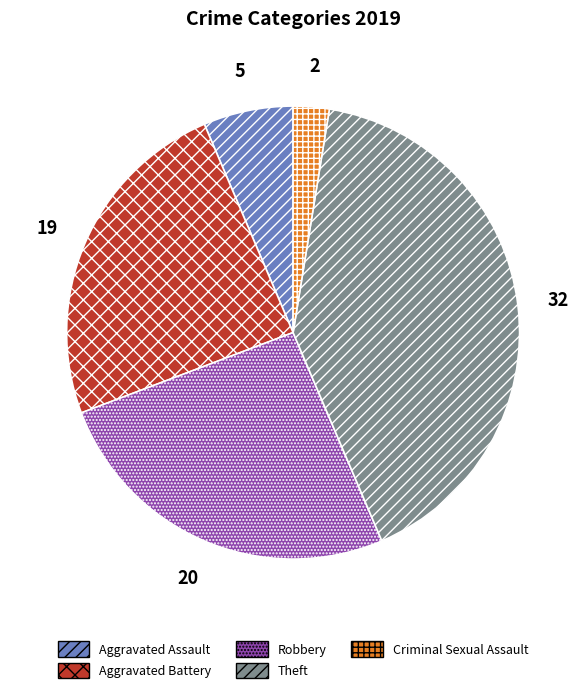

Is there a majority slice in this chart?

No